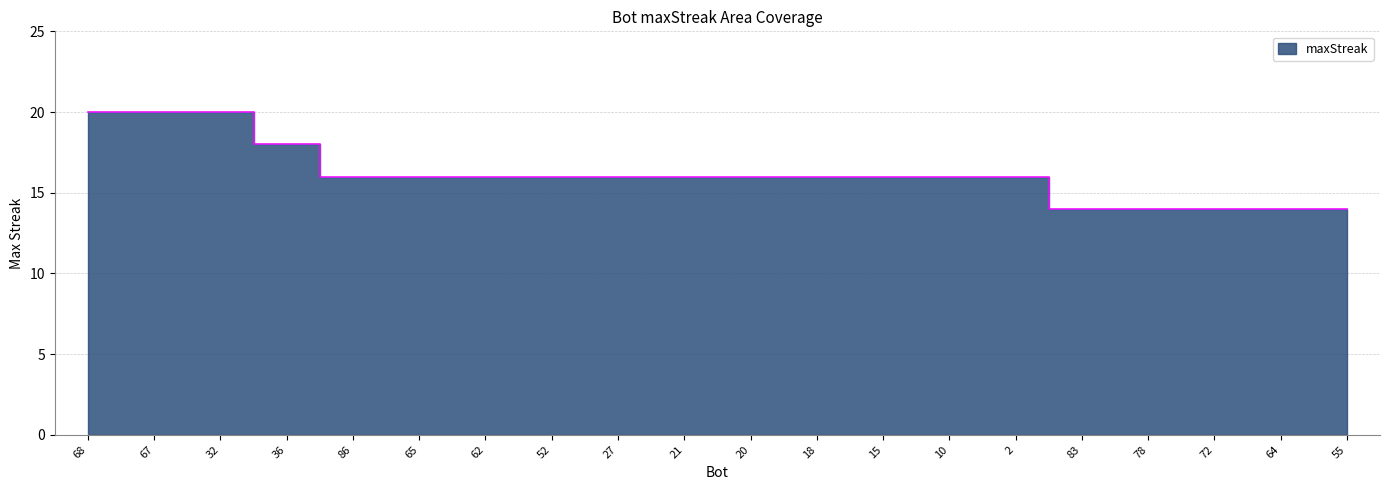

Reading left to right, list all the values displayed in this chart.

20	20	20	18	16	16	16	16	16	16	16	16	16	16	16	14	14	14	14	14